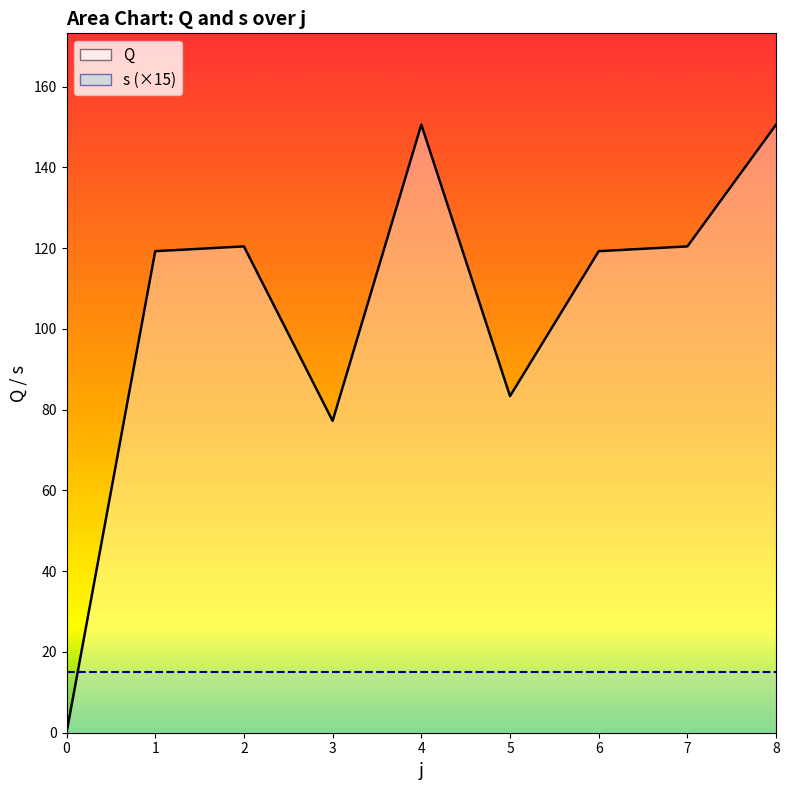

True or false: there are more than 0 points higher than both neighbors.

True